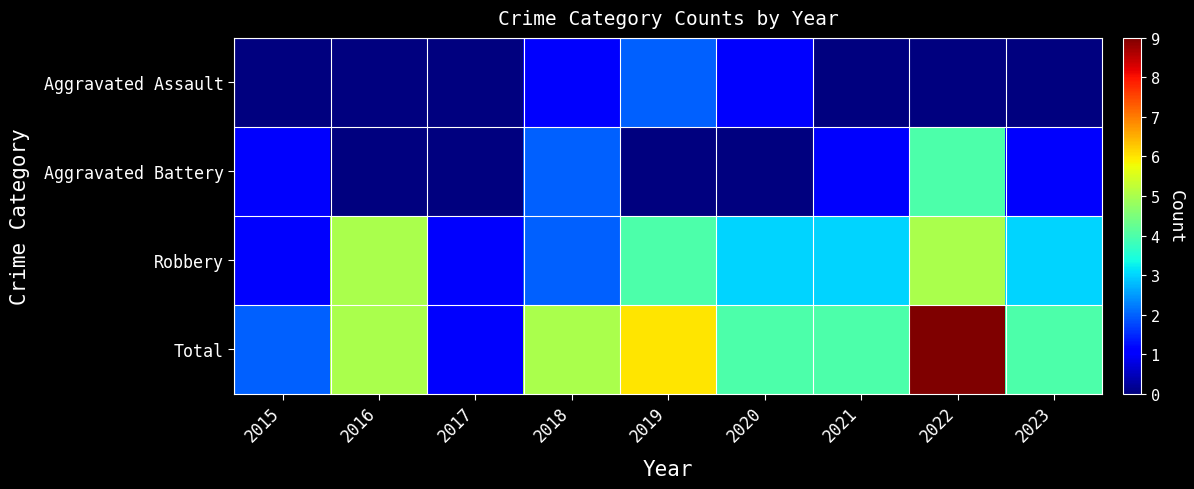

Which category has the lowest value across all series?

2015